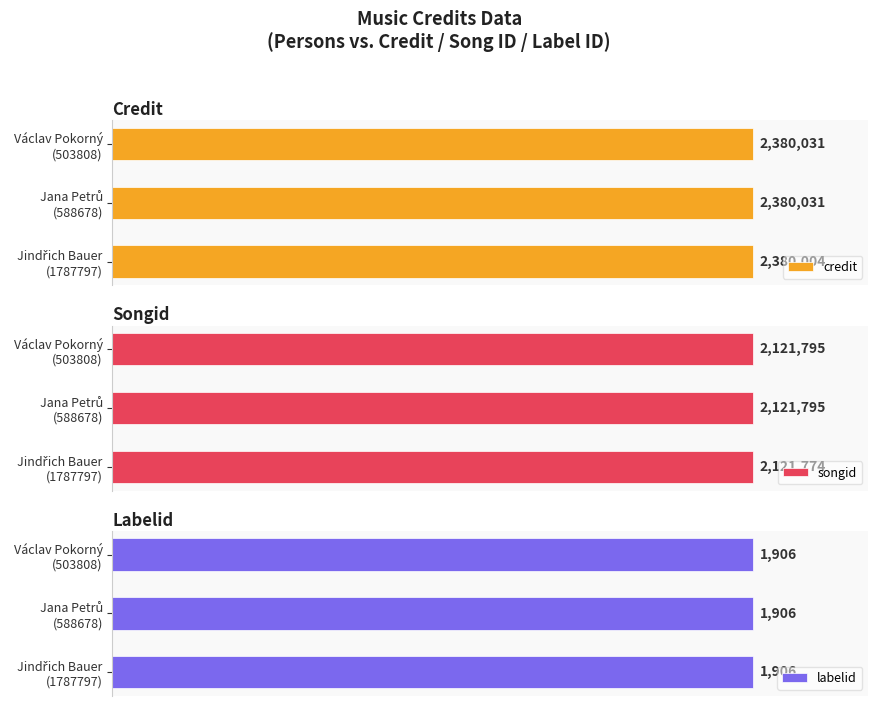

What is the difference between the second highest and minimum values in the songid series?

21.0